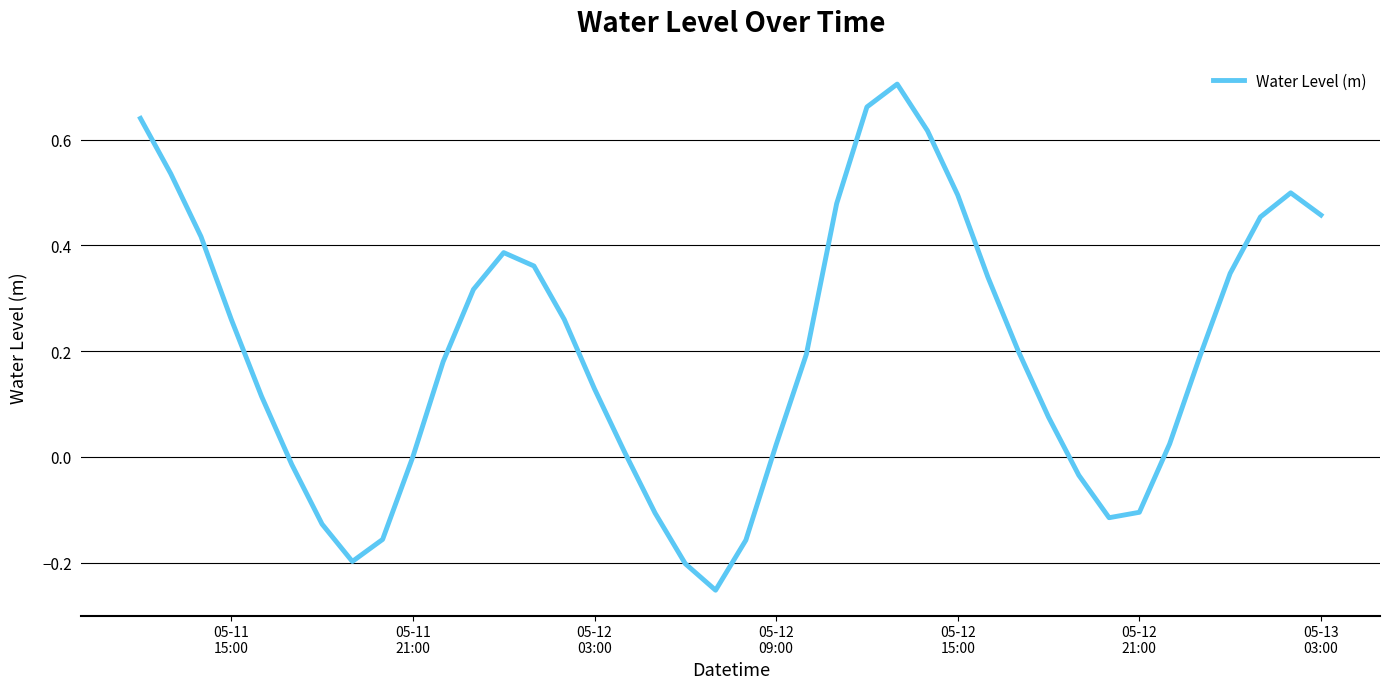

What is the difference between the maximum and minimum values?

1.0